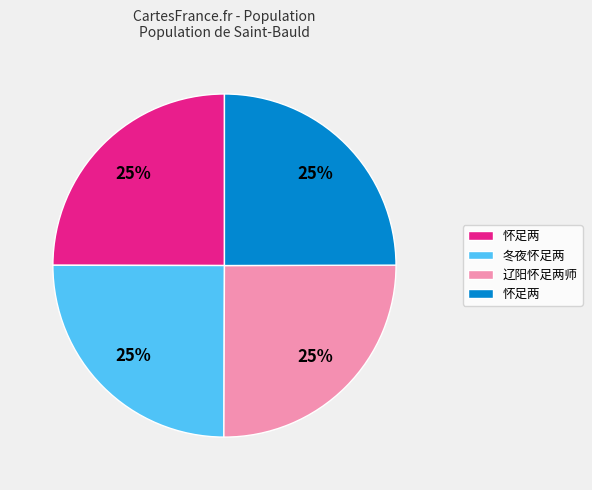

To the nearest percent, what is the average slice percentage?

25%